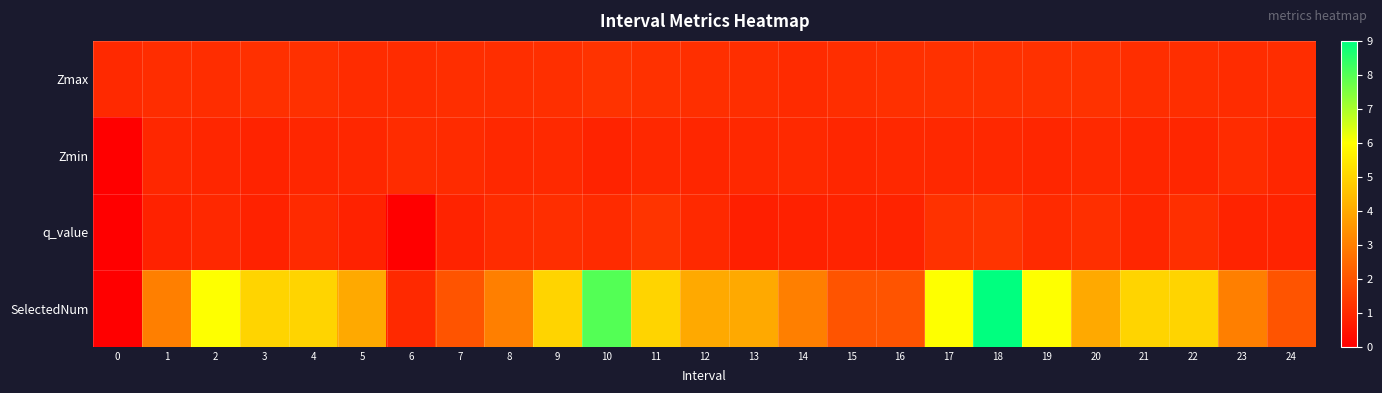

How many data points does each series have?

25